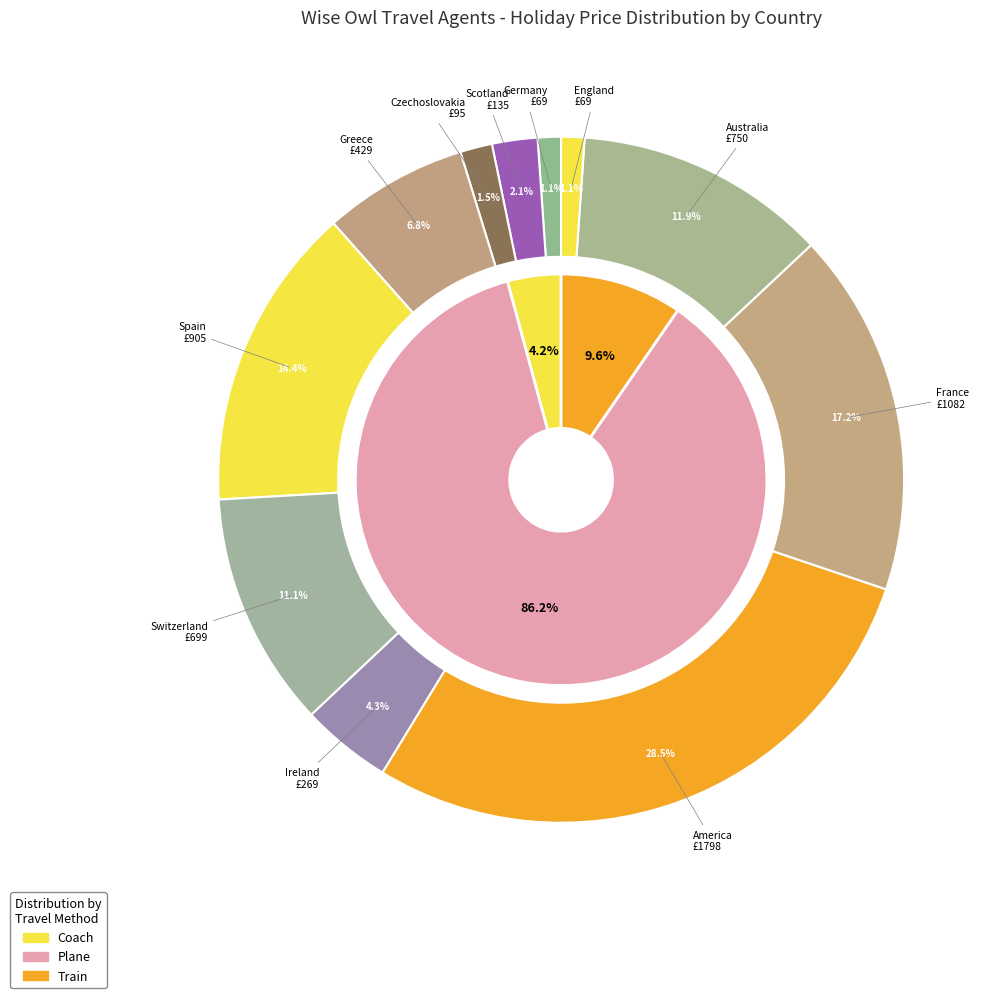

Does Greece represent more than half of the total?

No